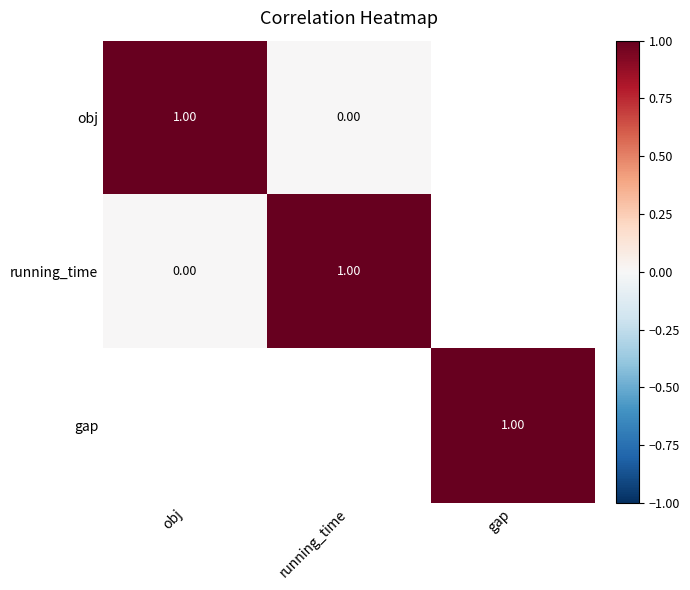

The obj series shows 0.0 at running_time. True or false?

True